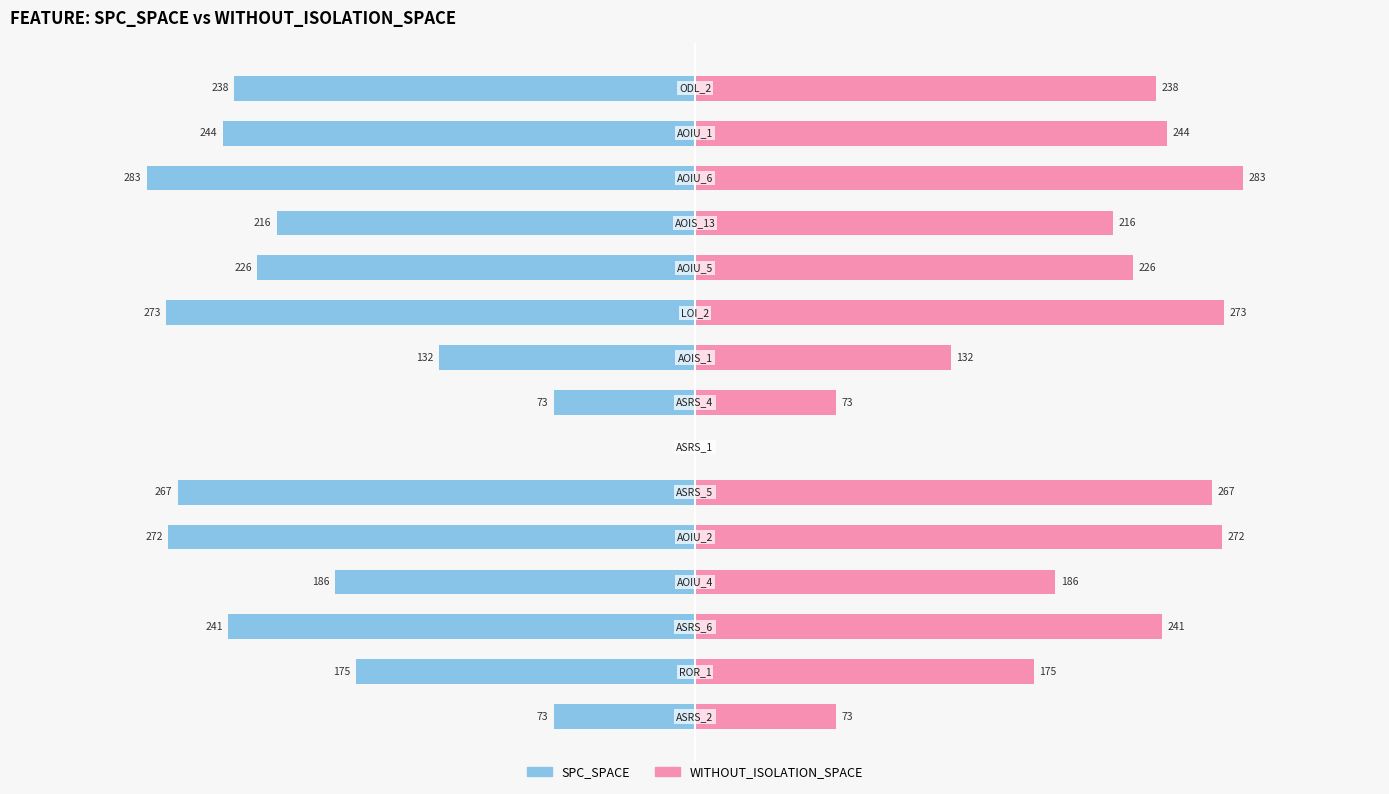

Between 6 and 14, which series saw the biggest shift?

SPC_SPACE